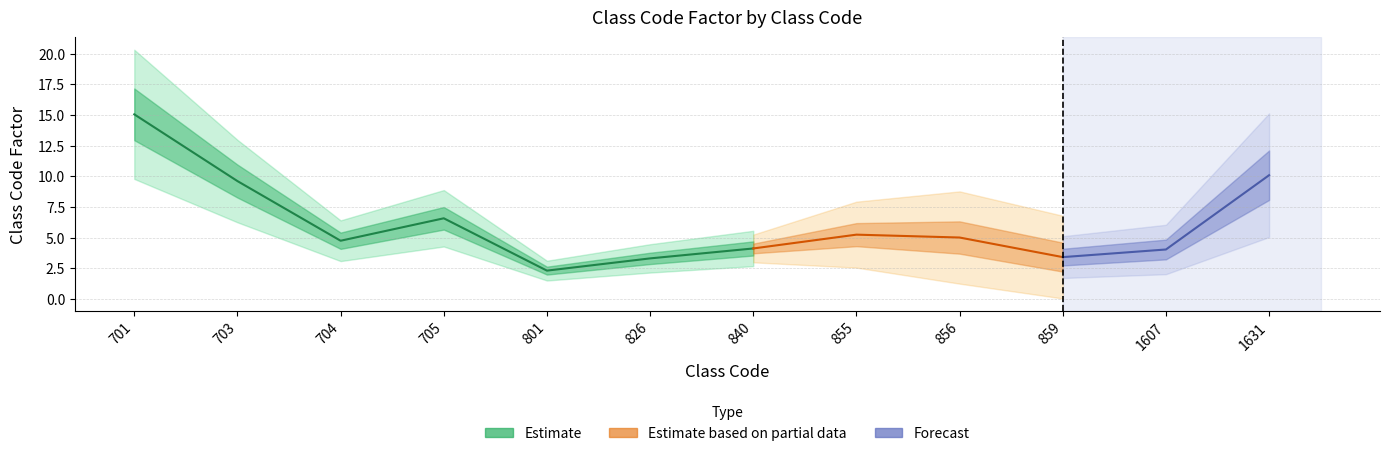

Approximately how many times larger is the value at 856 compared to 703?

0.5